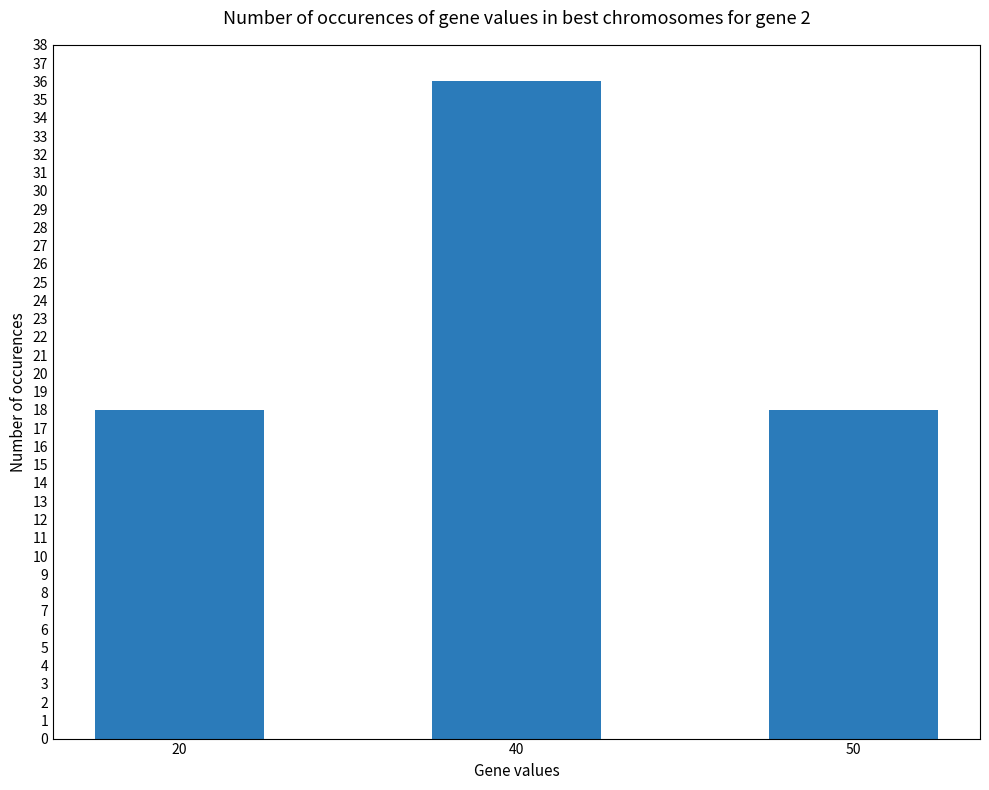

What is the change in value from 20 to 40?

+18